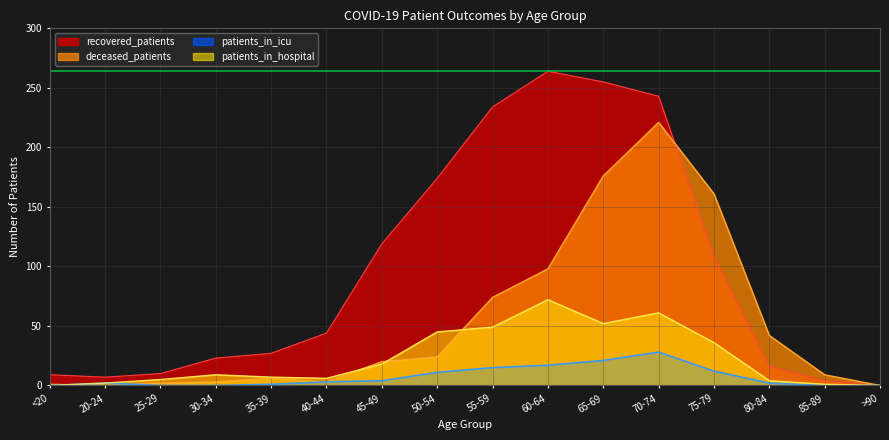

Reading right to left, transcribe all the data shown in this chart.

recovered_patients: 0	4	16	108	243	255	264	234	174	119	44	27	23	10	7	9
deceased_patients: 0	9	42	161	221	176	98	74	24	20	3	6	3	2	0	1
patients_in_icu: 0	0	2	12	28	21	17	15	11	4	3	1	0	0	2	0
patients_in_hospital: 0	1	4	36	61	52	72	49	45	18	6	7	9	5	2	0